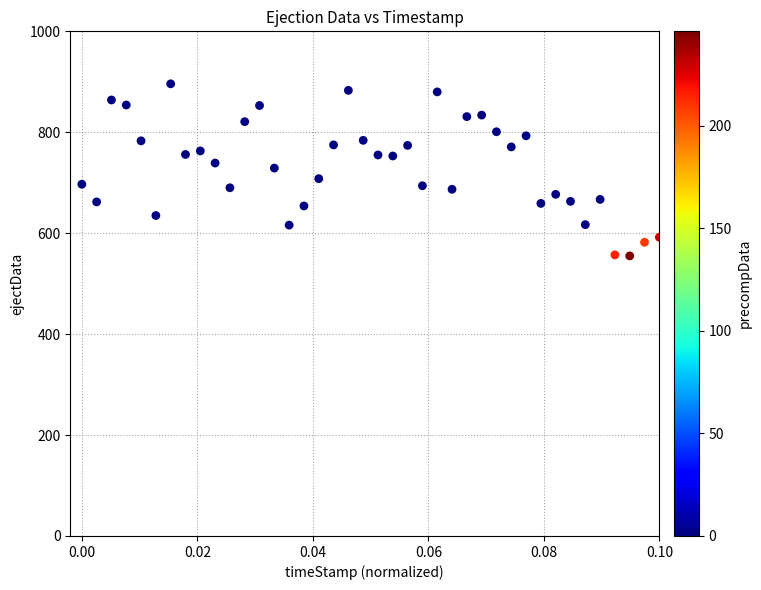

What is the range of Y values (max minus min)?

341